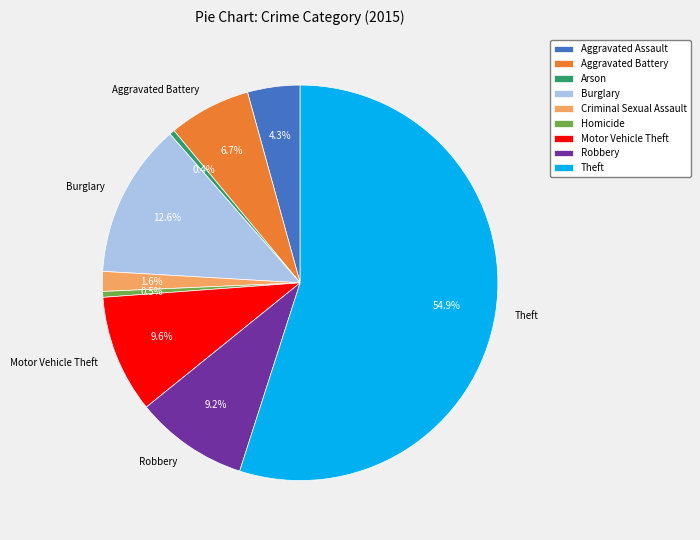

How much of the chart is everything except Aggravated Battery?

93.3%